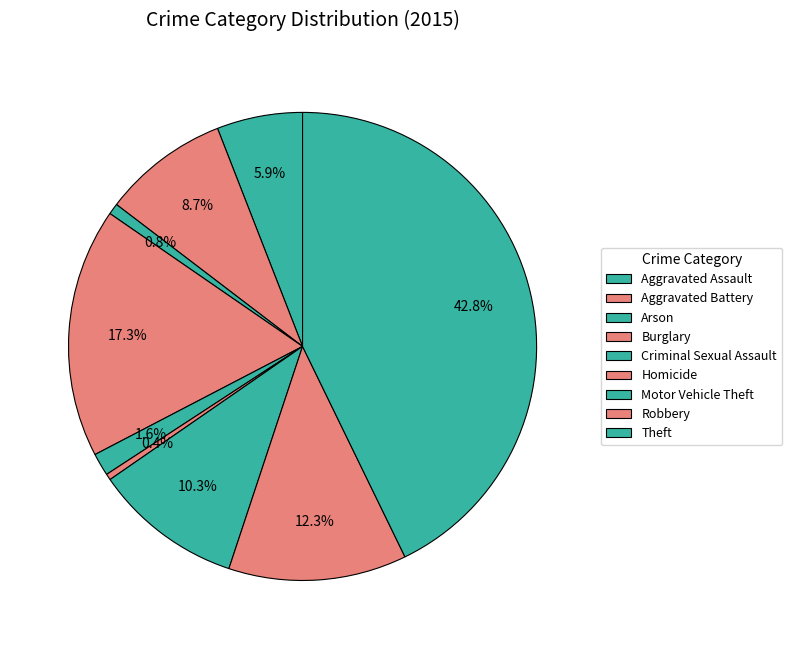

Count the number of slices in the pie.

9